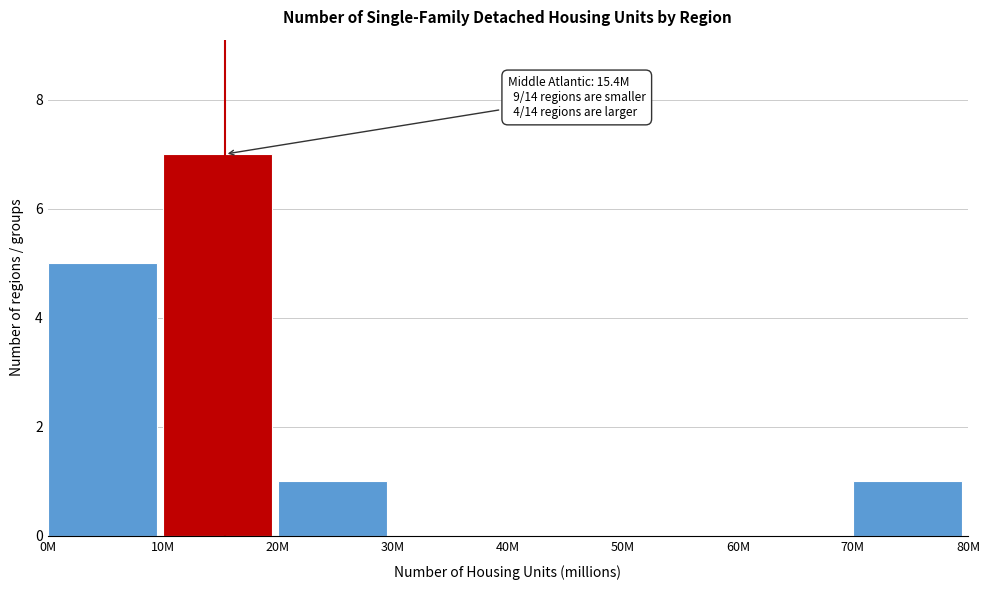

Reading left to right, extract all data points from this chart.

0M=5	10M=7	20M=1	30M=0	40M=0	50M=0	60M=0	70M=1